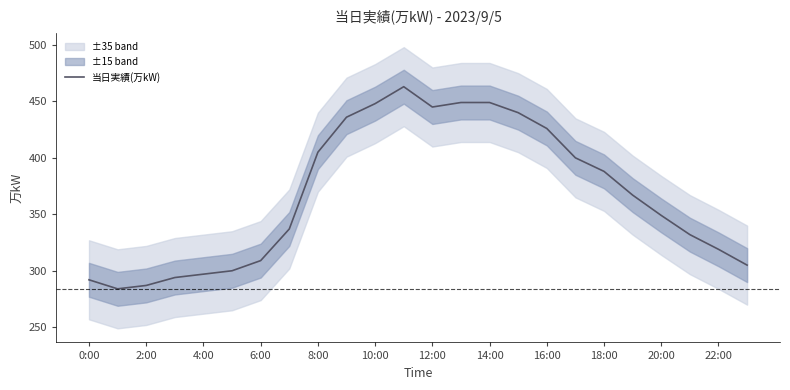

Does the chart have visible grid lines?

No